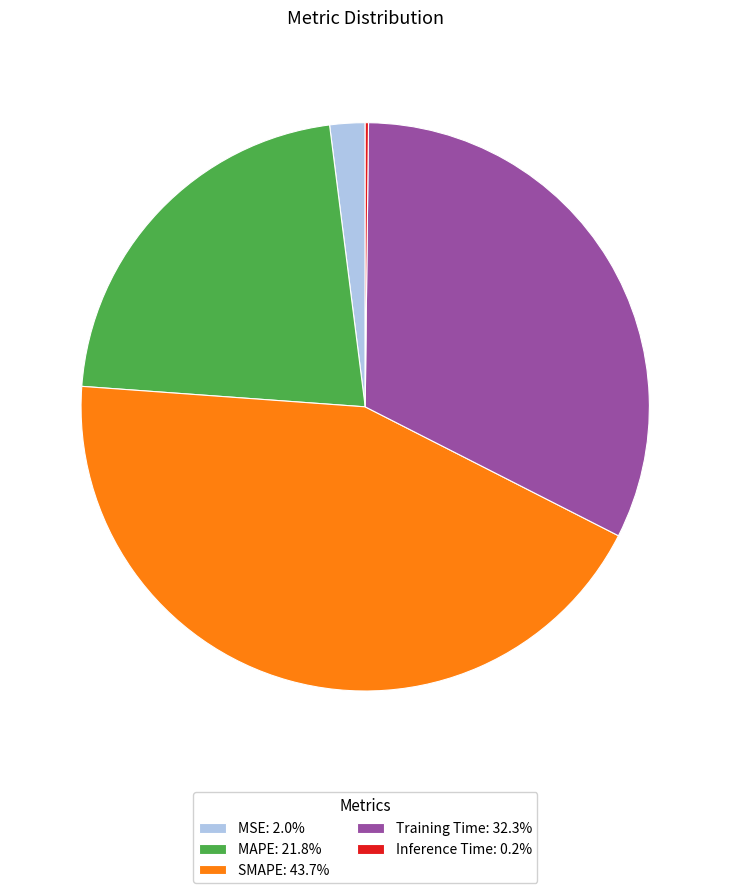

Which has a higher value, MSE or Training Time?

Training Time